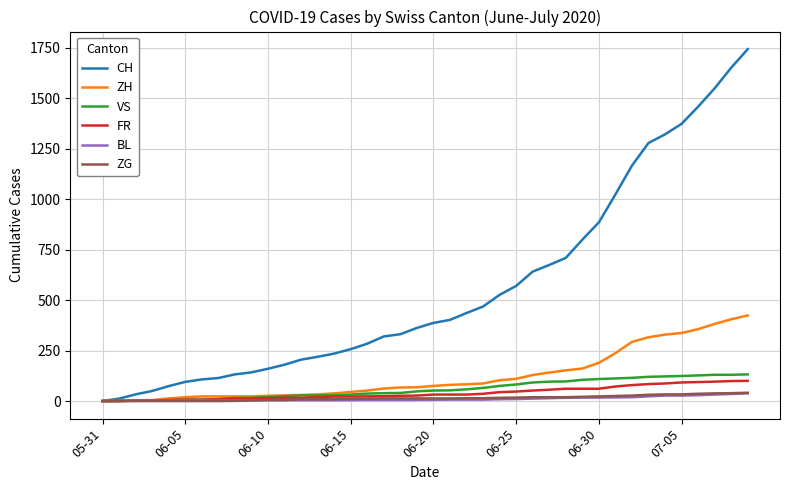

What is the maximum value shown in the chart?

1743